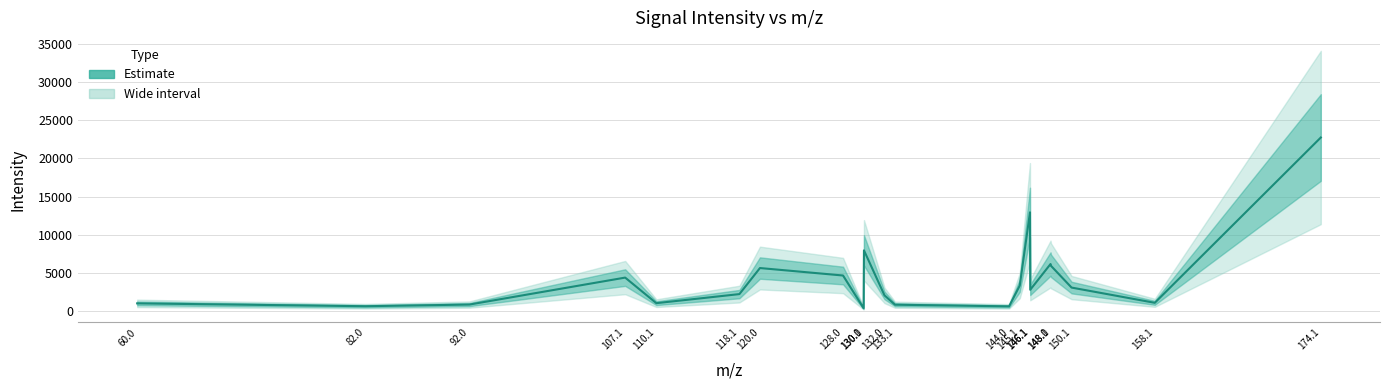

What is the difference between the maximum and minimum values?

22395.2